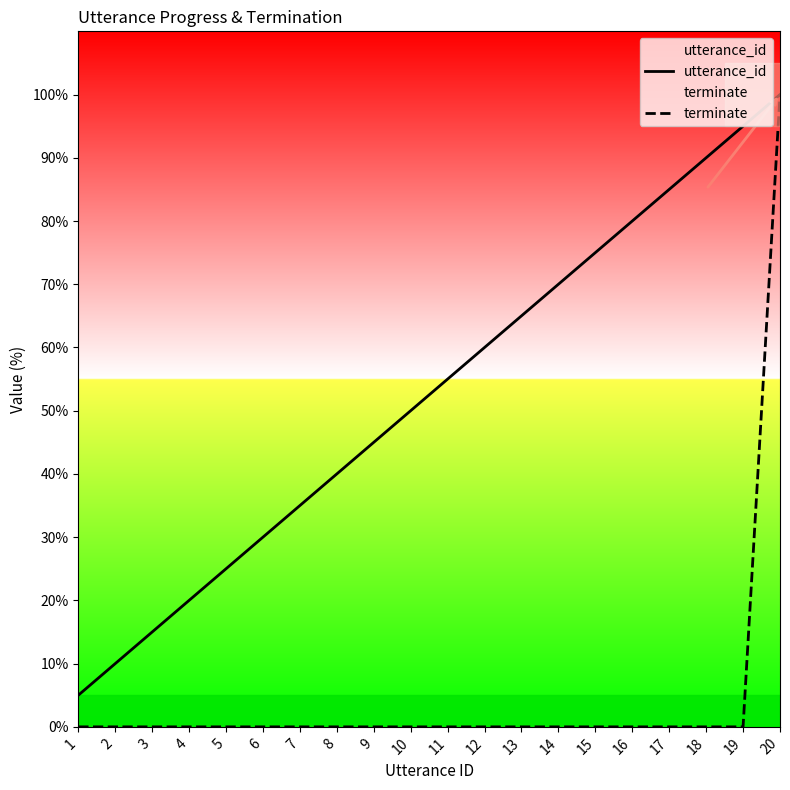

What is the value of the utterance_id point at the 20th from the left?

100.0